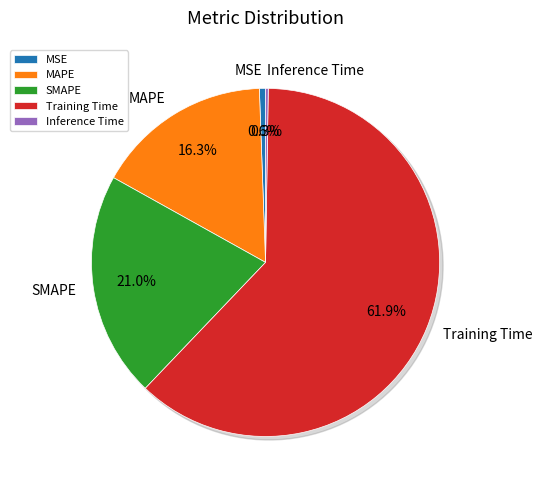

Rank the categories by value from lowest to highest.

Inference Time, MSE, MAPE, SMAPE, Training Time